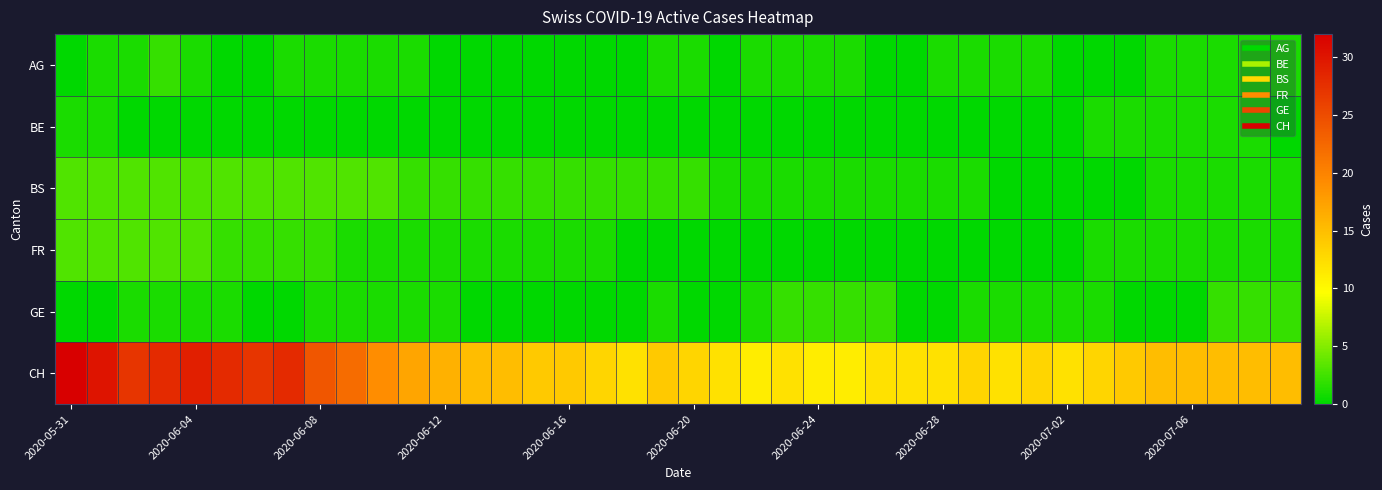

At which category is the sum across all series the highest?

2020-05-31